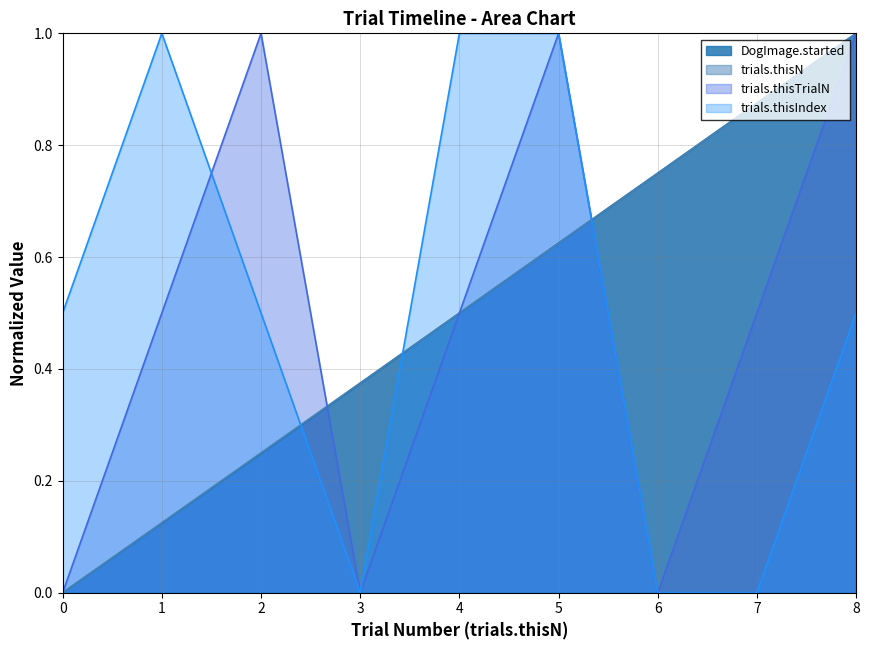

What is the highest value of the trials.thisIndex series?

1.0